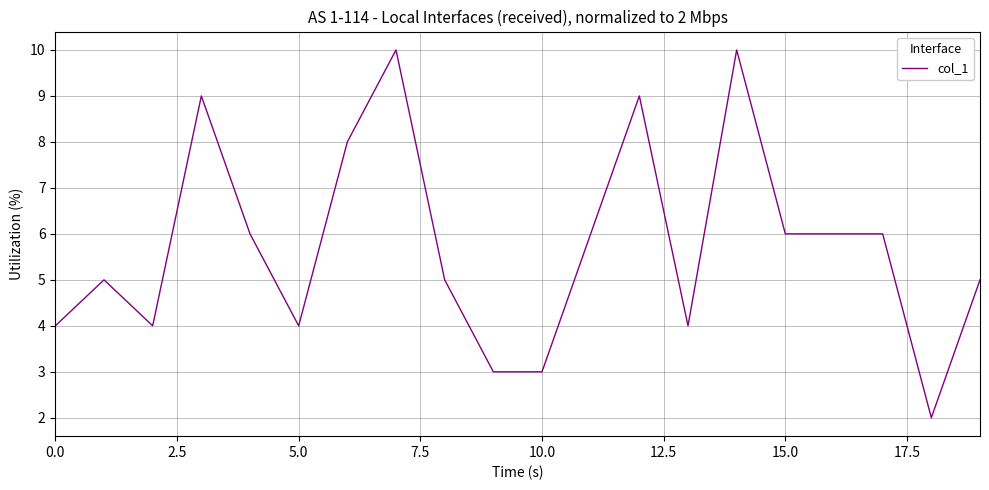

What is the difference between the maximum and minimum values?

8